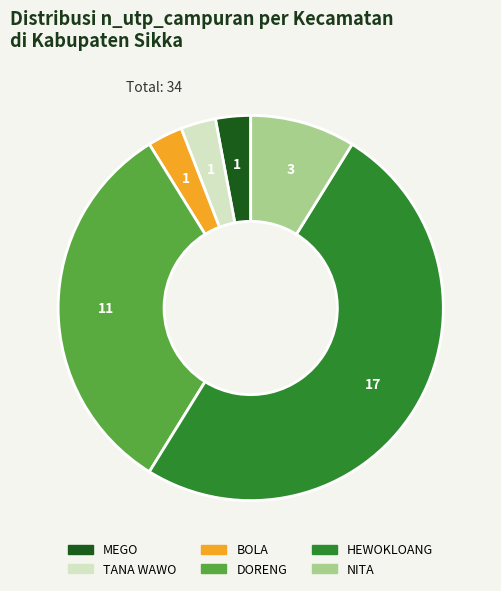

What is the largest slice in the pie chart?

HEWOKLOANG